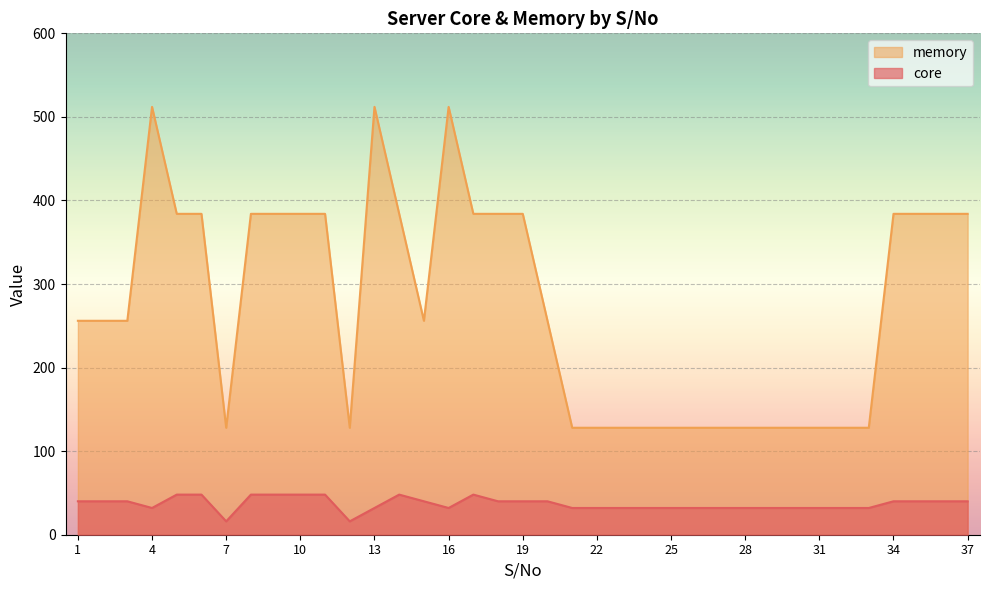

Which category has the highest value across all series?

4